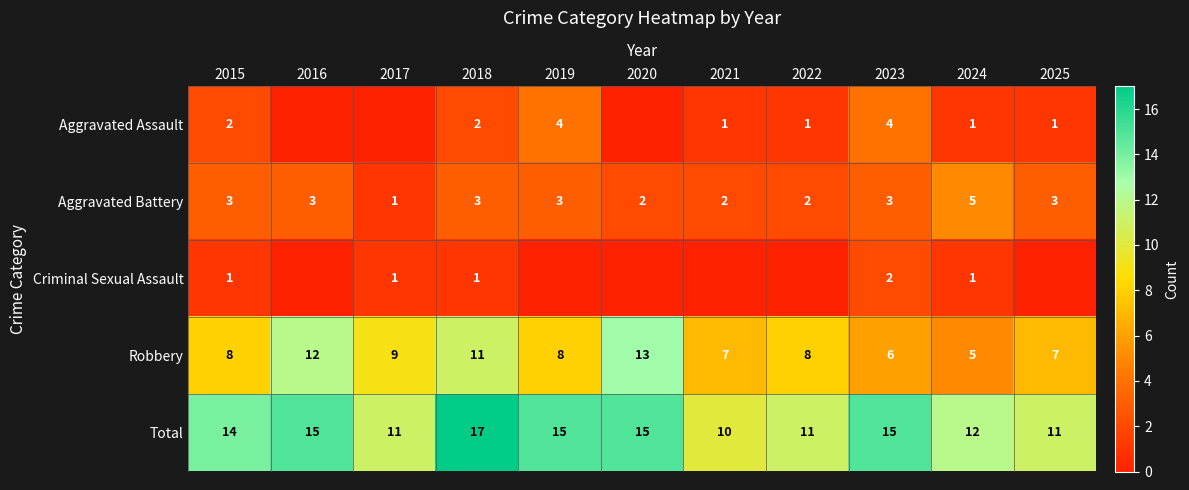

Count the number of data series in this chart.

5